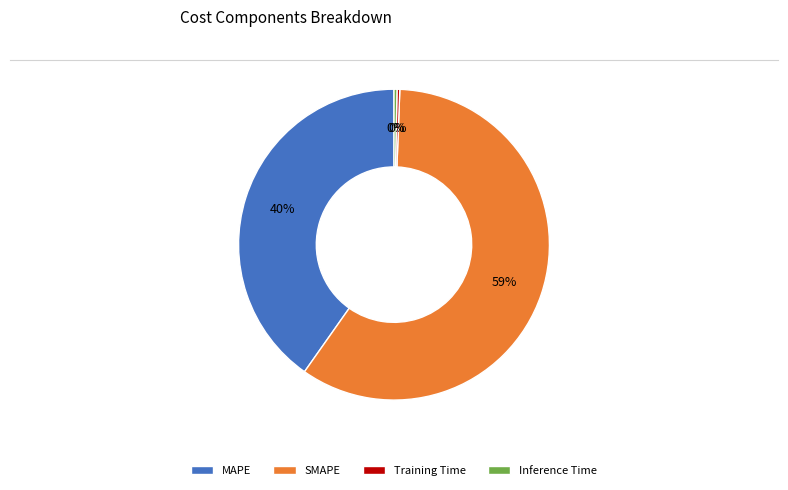

Which category has the biggest portion of the pie?

SMAPE